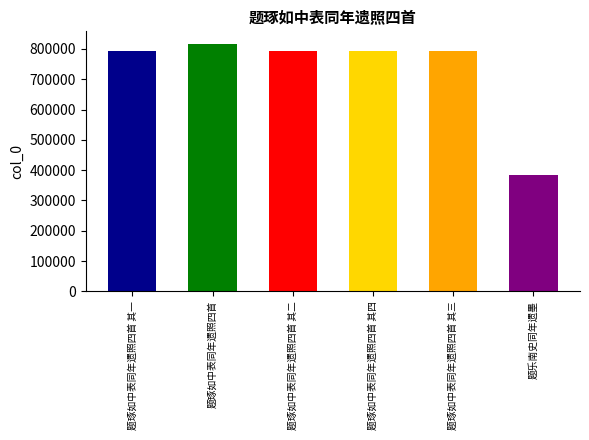

What is the greatest value displayed?

817160